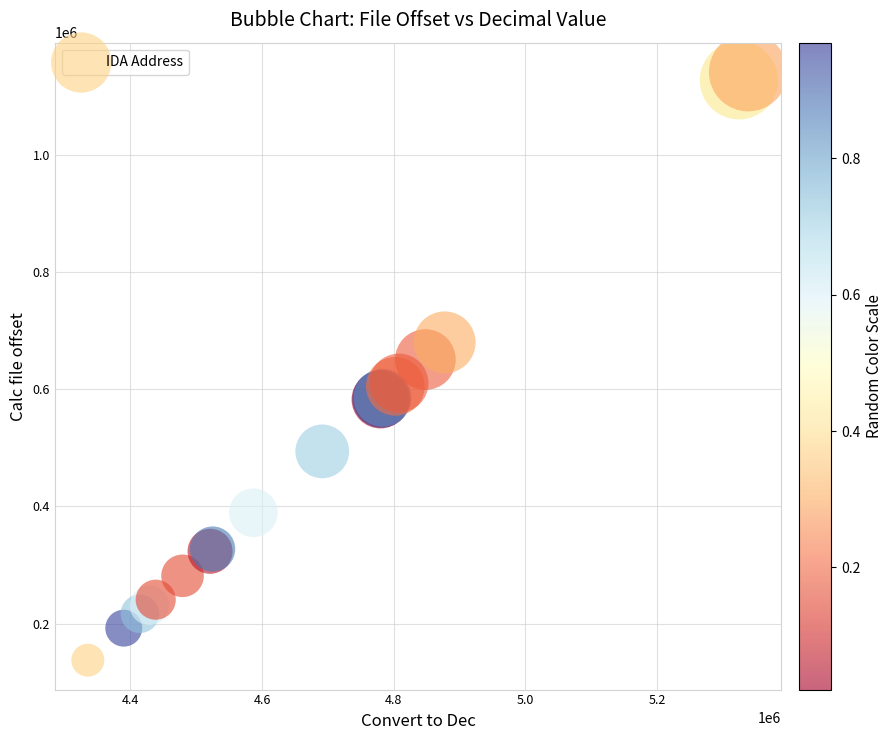

What Y value in the scatter plot is closest to 639366?

650594